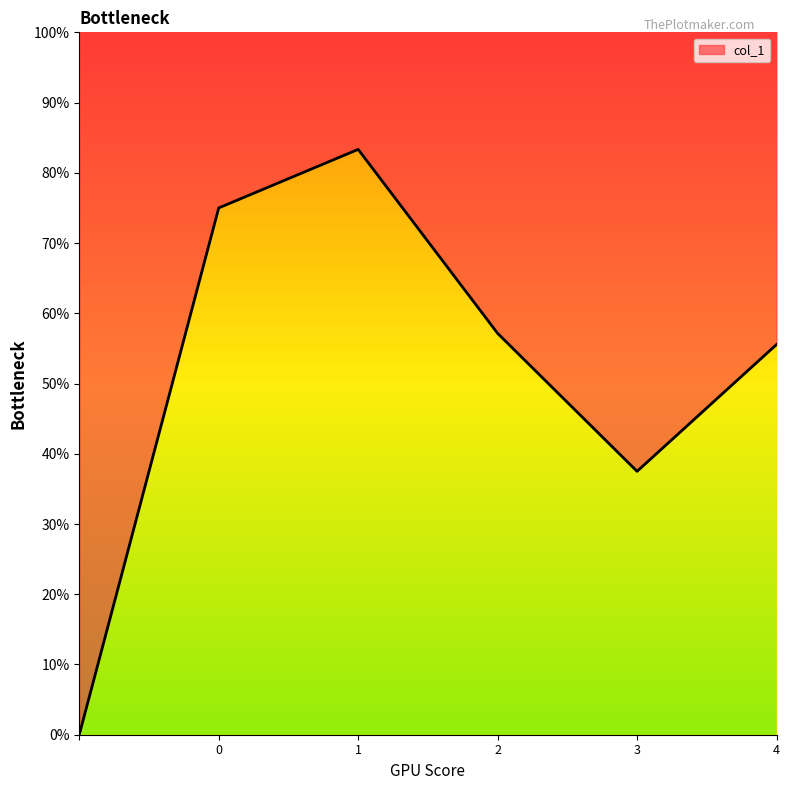

List the labels in order of value, smallest first.

, 3, 4, 2, 0, 1